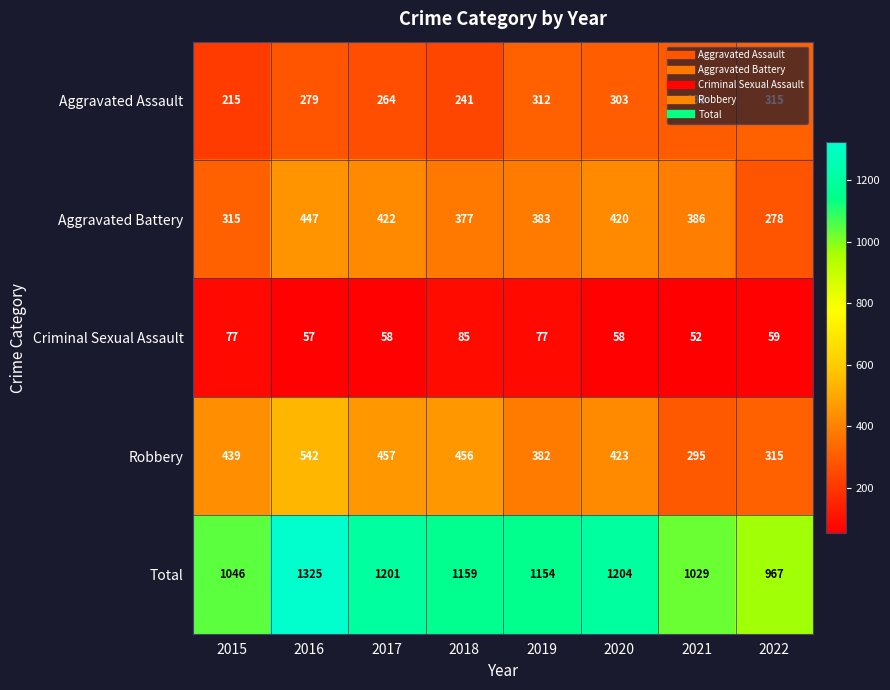

Is the value of Aggravated Battery at 2018 greater than the value of Aggravated Assault at 2015?

Yes